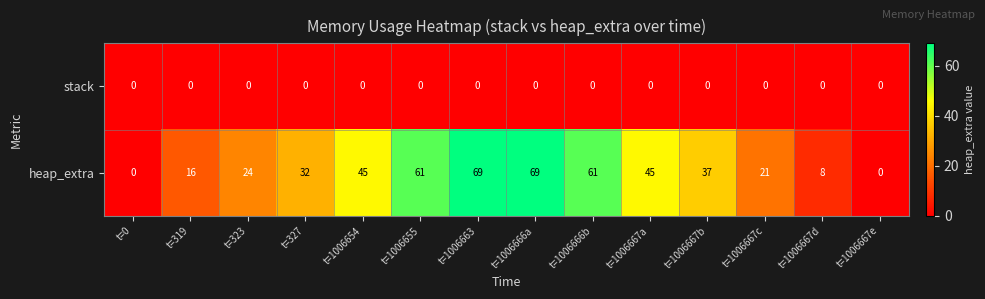

Is it true that heap_extra equals 35 at t=1006667c?

False